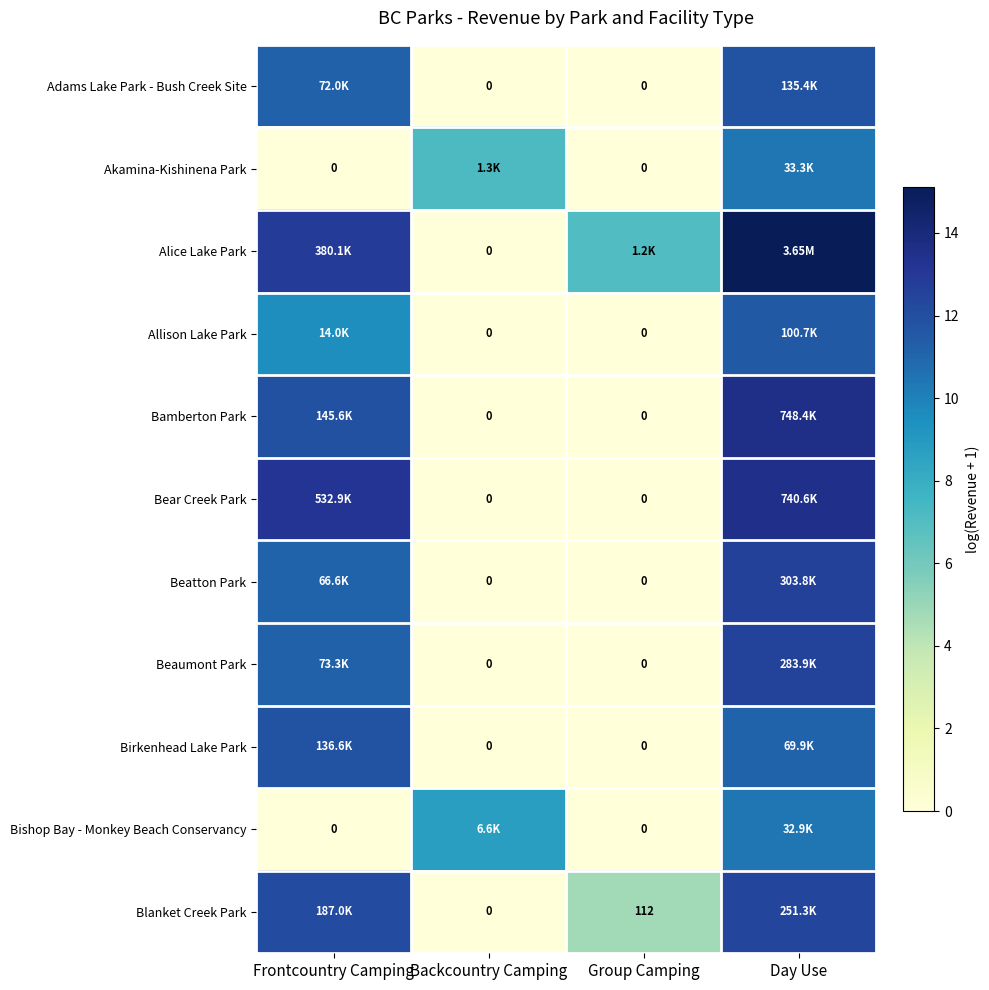

At which label does Beaumont Park reach its peak?

Day Use